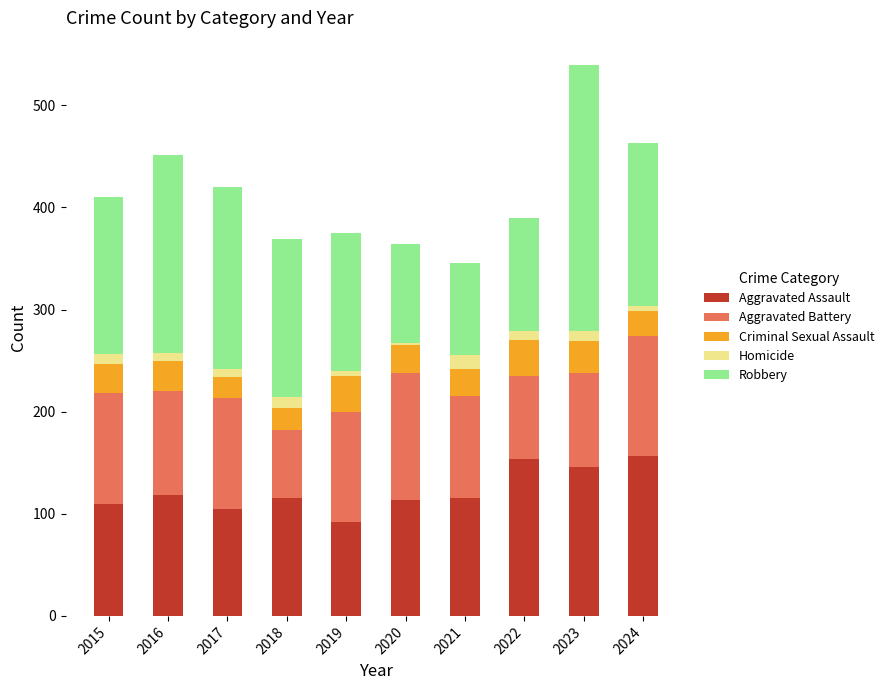

Are the bars horizontal?

No